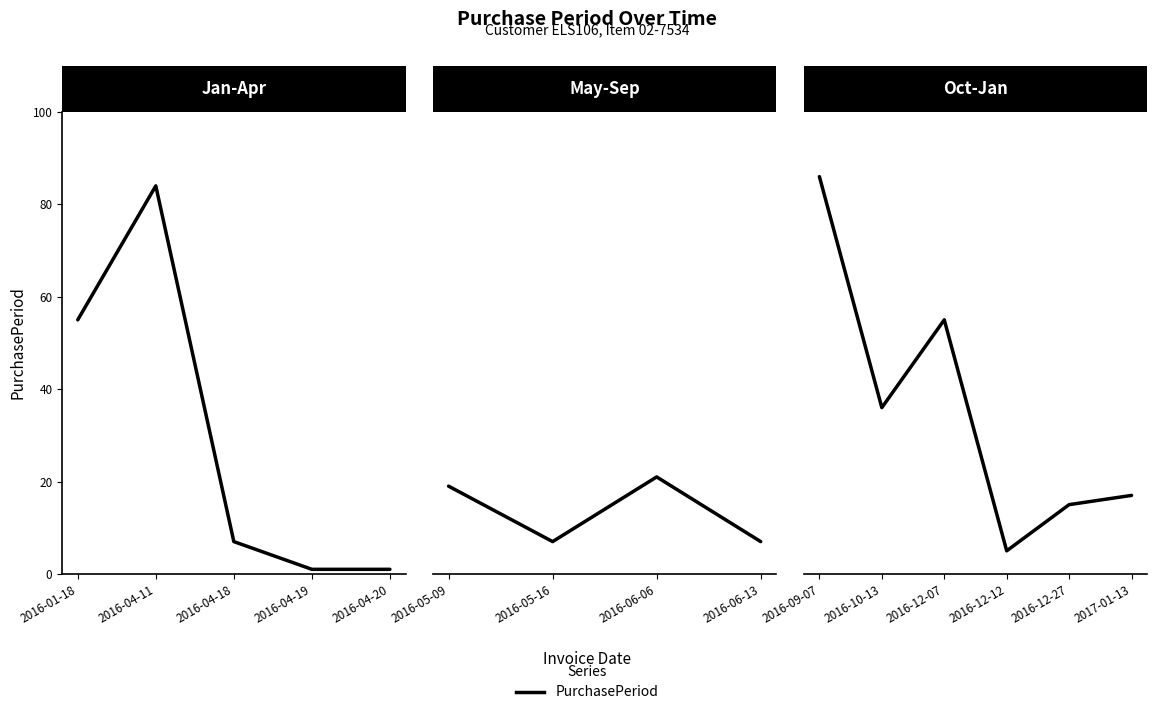

Does the chart have visible grid lines?

No